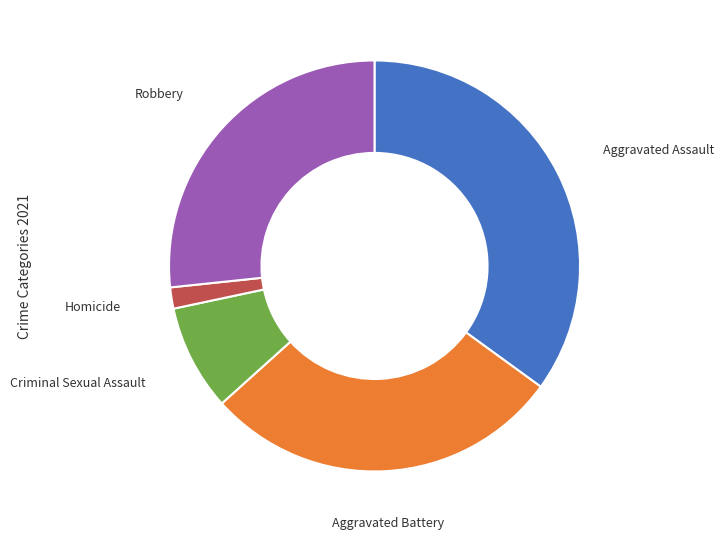

Does any single category account for the majority?

No